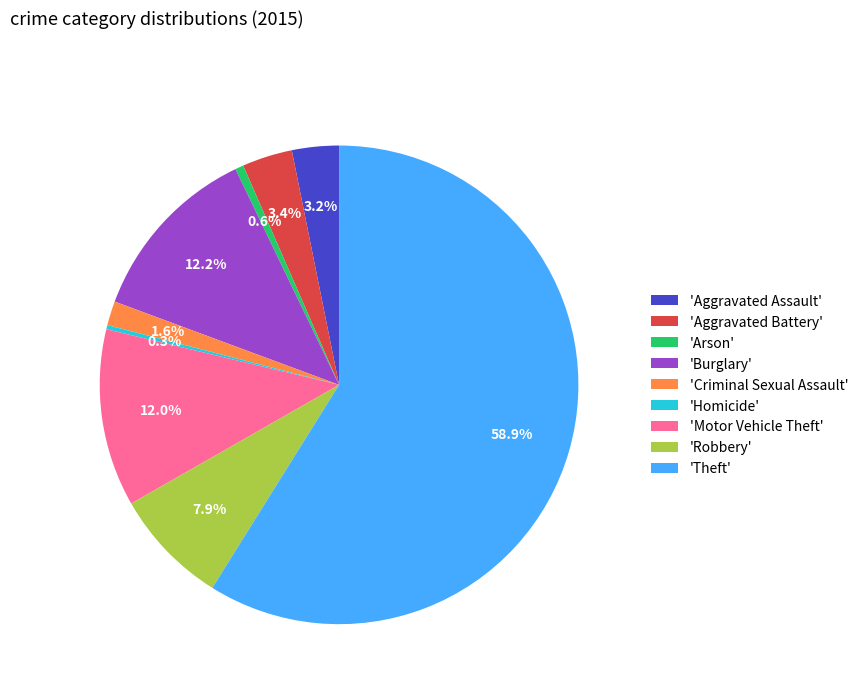

What is the ratio of the value at 'Aggravated Assault' to the value at 'Homicide'?

11.2